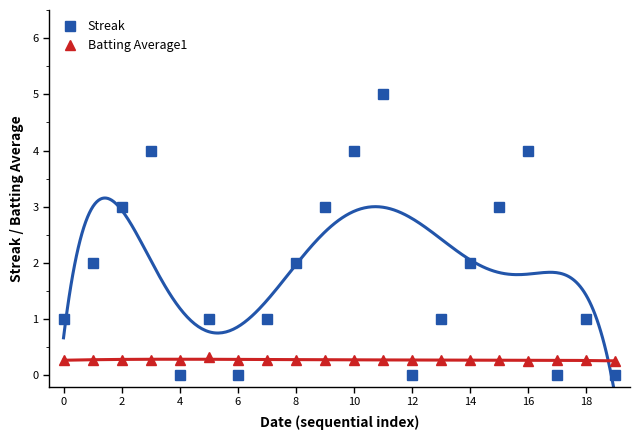

Is it true that Streak equals 4.0 at 10?

True